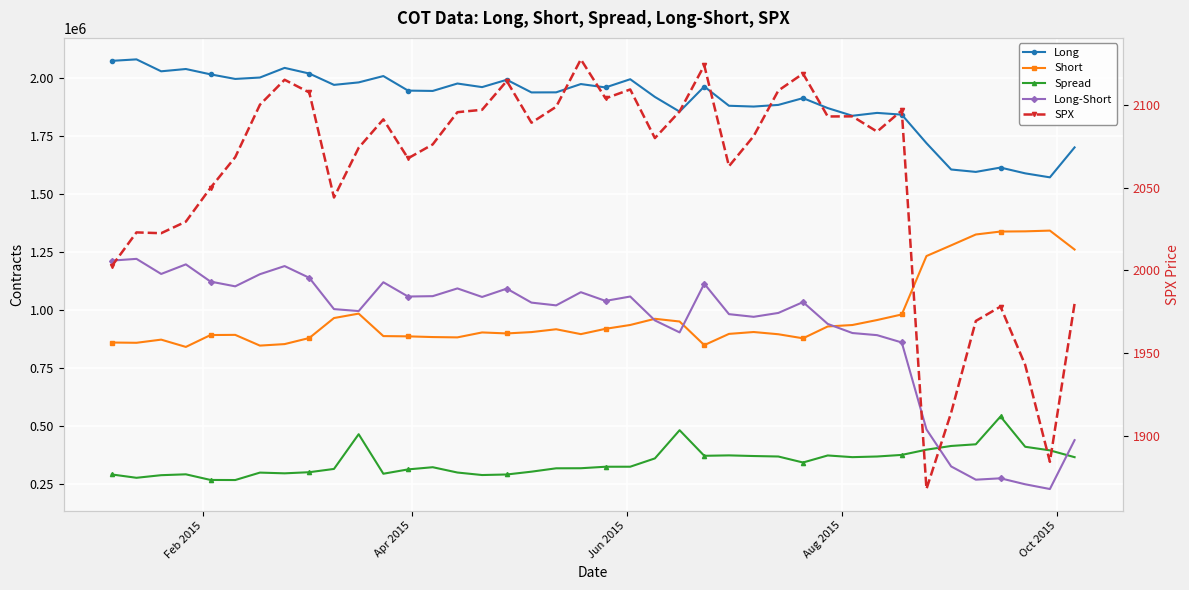

How many values in the Spread series are below 325223?

20